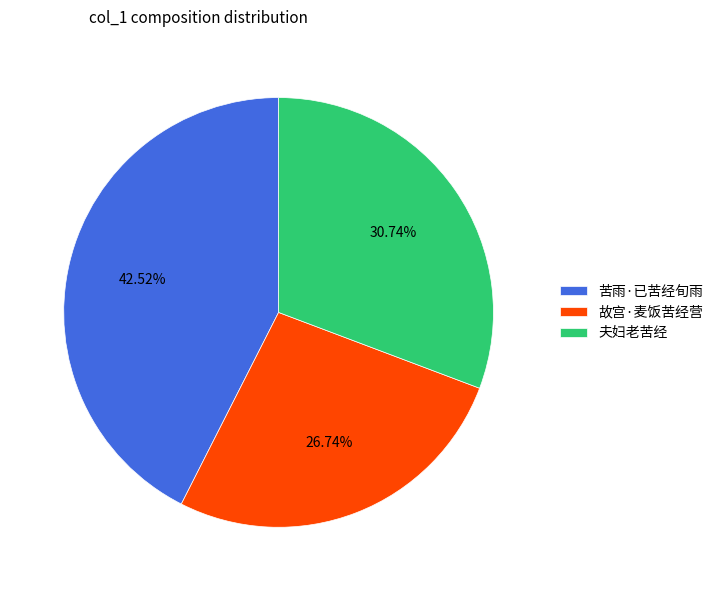

Count the number of slices in the pie.

3